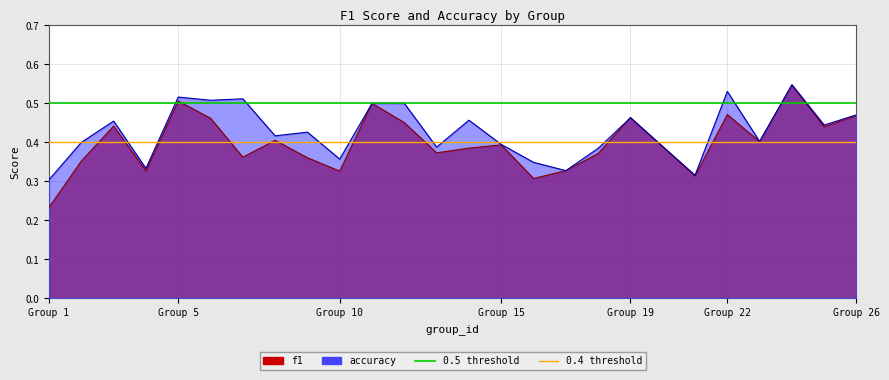

How many lines are shown in the chart?

2